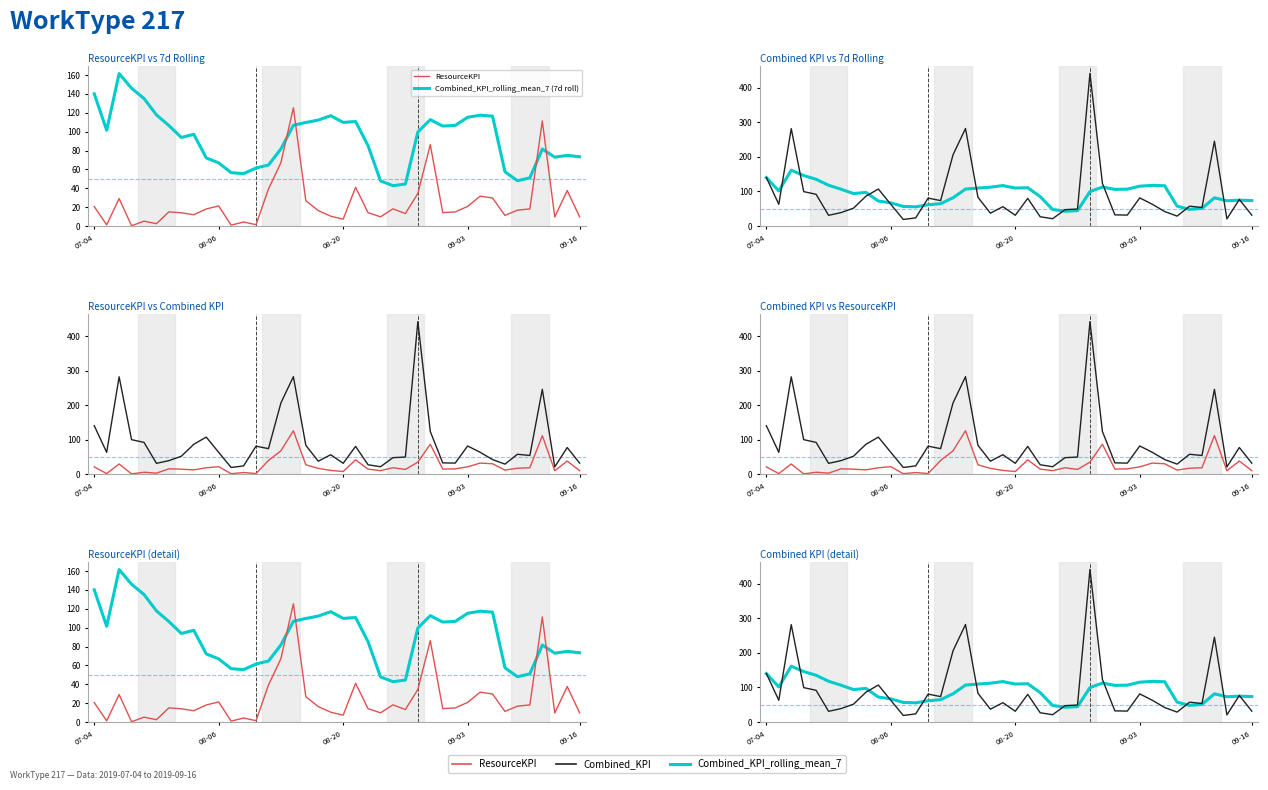

What is the greatest value displayed?

441.9